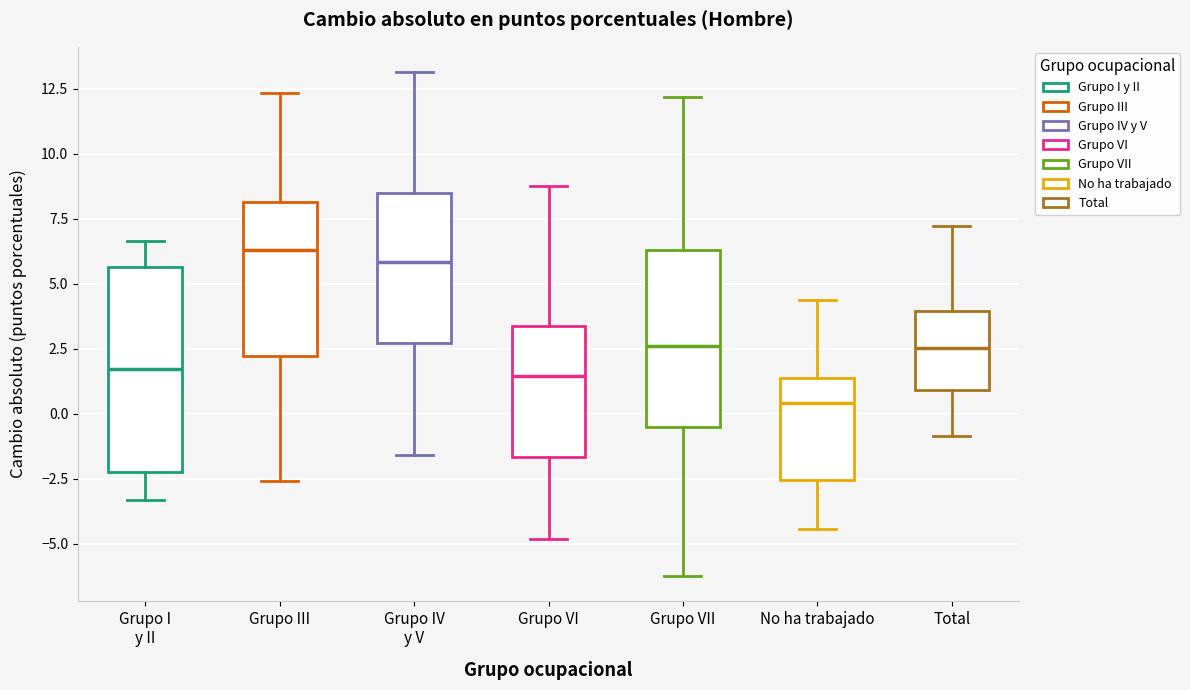

Reading left to right, transcribe this box plot: for each box, give where its median line is, the range the box spans, and where its two whiskers end, as read against the y-axis. The values are not printed on the chart, so give them approximately, as read against the axis.

Grupo I y II: median 1.5, box -2.5 to 5.5, whiskers -3.5 to 6.5
Grupo III: median 6.5, box 2.0 to 8.0, whiskers -2.5 to 12.5
Grupo IV y V: median 6.0, box 2.5 to 8.5, whiskers -1.5 to 13.0
Grupo VI: median 1.5, box -1.5 to 3.5, whiskers -5.0 to 8.5
Grupo VII: median 2.5, box -0.5 to 6.5, whiskers -6.0 to 12.0
No ha trabajado: median 0.5, box -2.5 to 1.5, whiskers -4.5 to 4.5
Total: median 2.5, box 1.0 to 4.0, whiskers -1.0 to 7.0